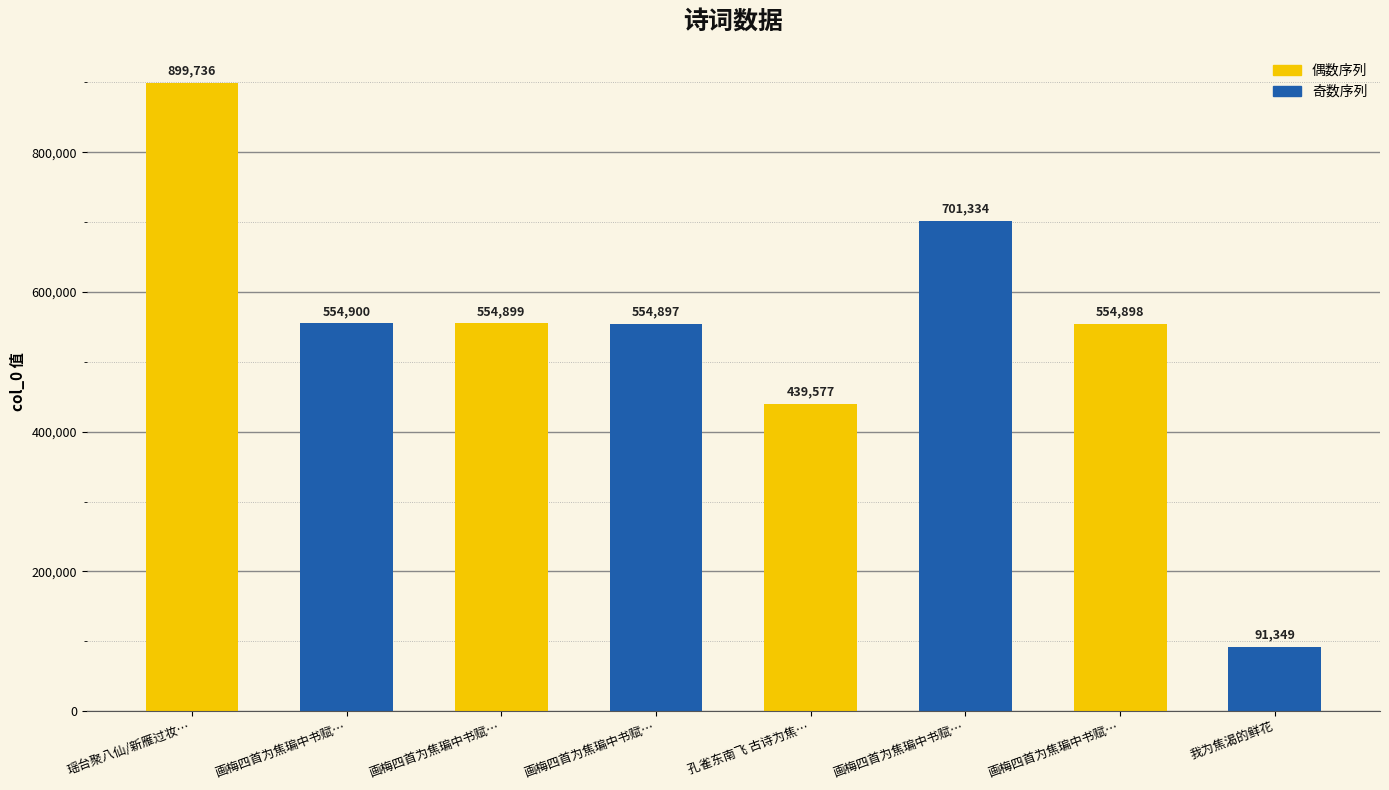

Which label corresponds to the largest value in the chart?

瑶台聚八仙/新雁过妆…